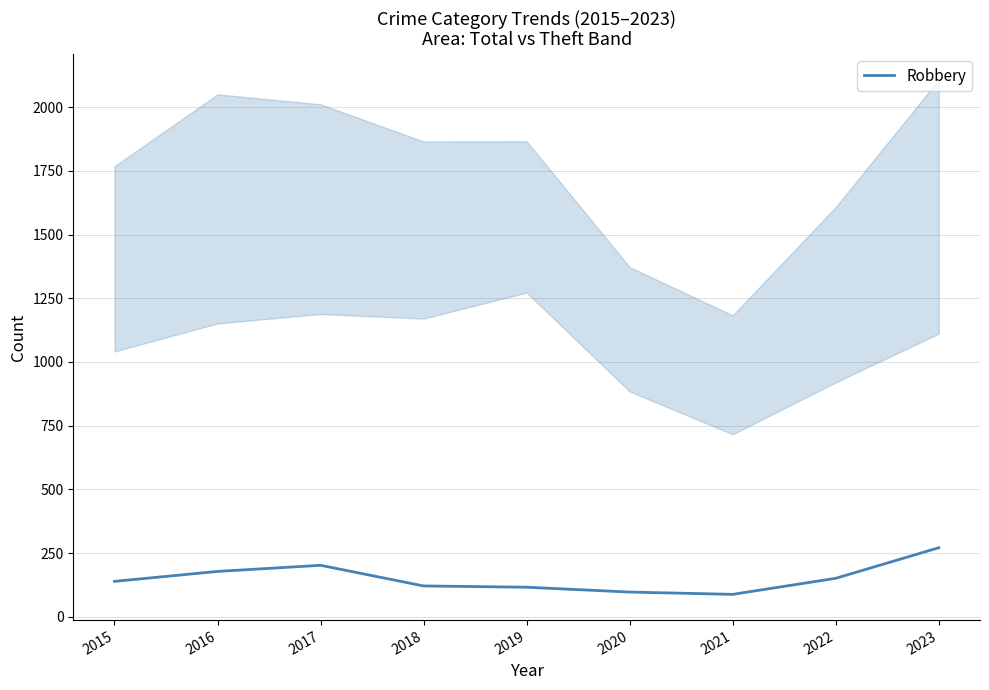

List the labels in order of value, smallest first.

2021, 2020, 2019, 2018, 2015, 2022, 2016, 2017, 2023